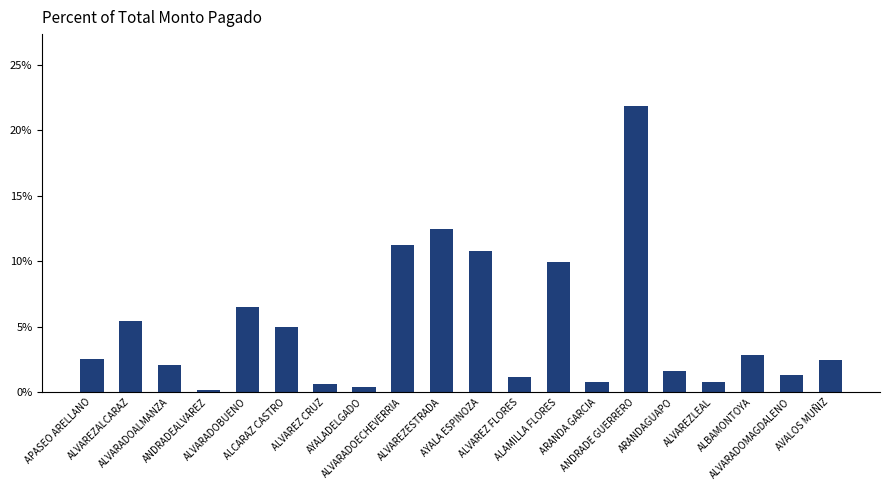

What is the greatest value displayed?

21.9